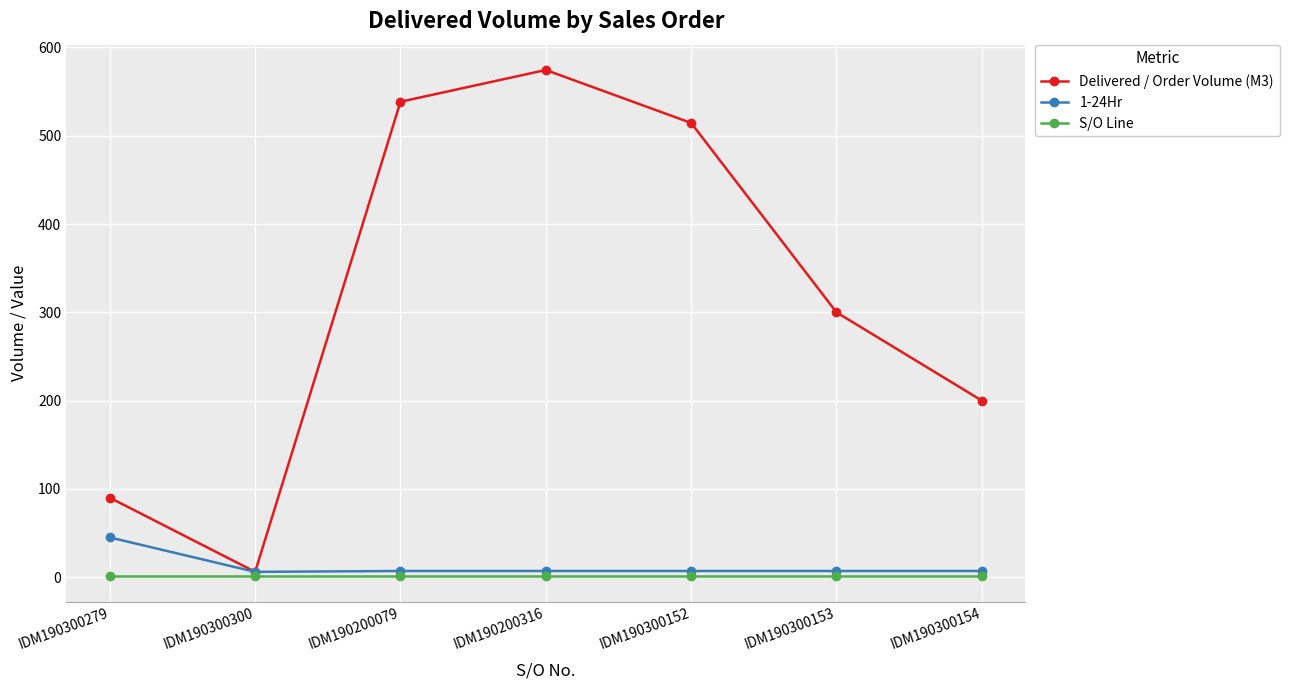

What is the sum of all 1-24Hr values?

86.0